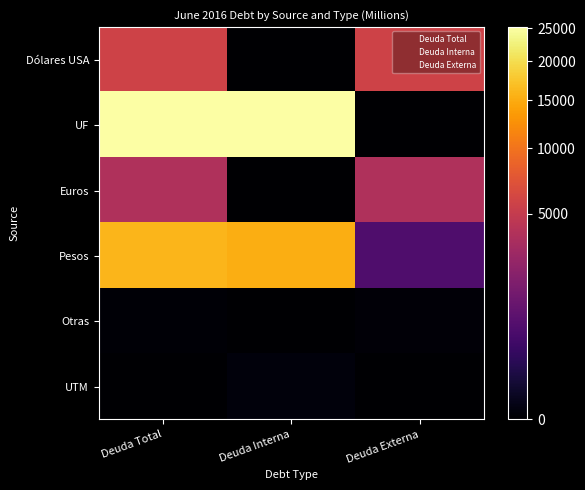

The value of UTM at Deuda Interna is -1860.8. True or false?

False